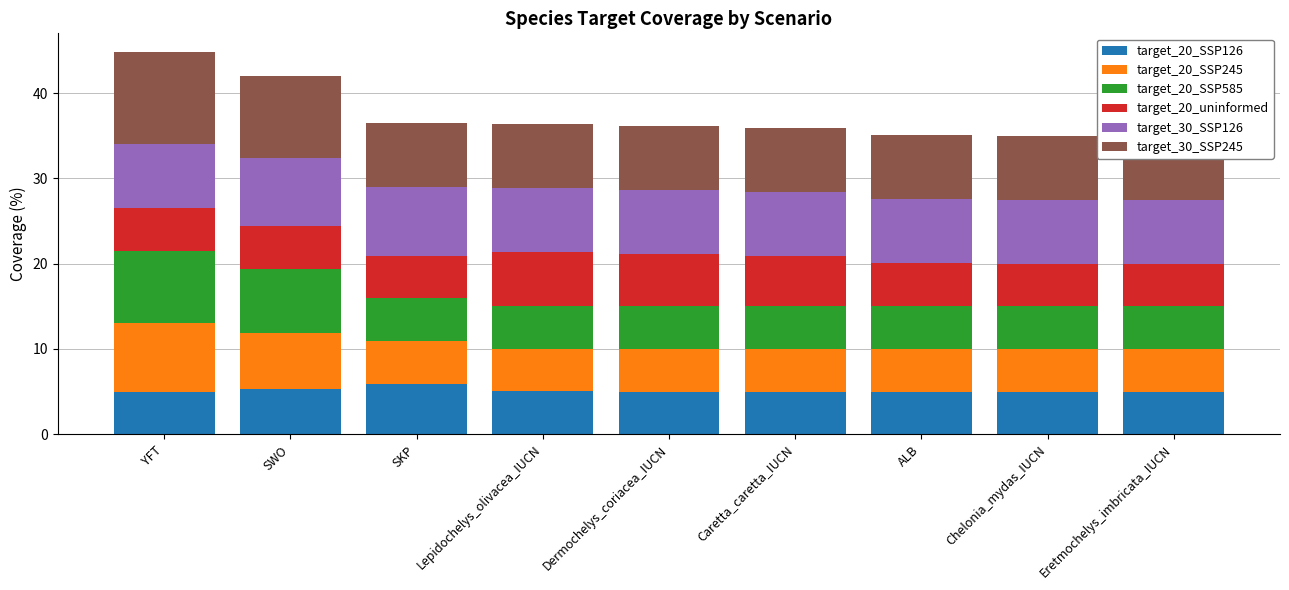

At which label does target_20_uninformed reach its minimum?

Eretmochelys_imbricata_IUCN